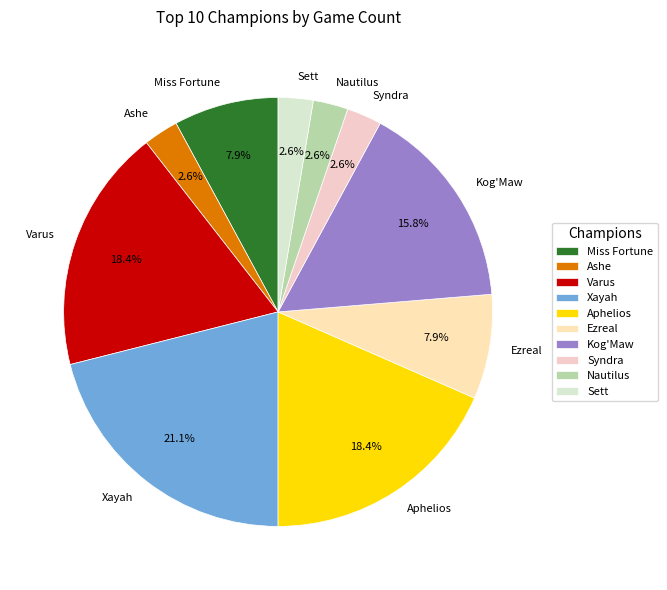

What percentage is the Kog'Maw slice, to the nearest percent?

16%